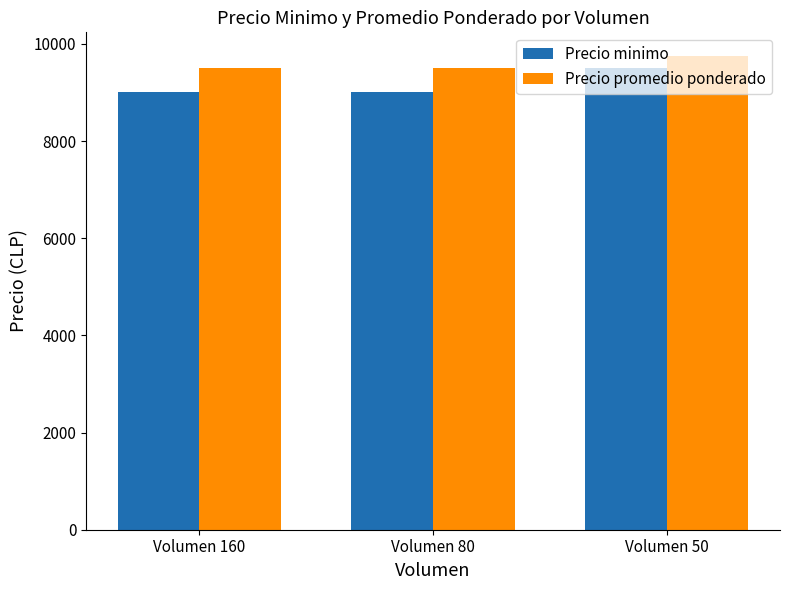

How many data points does each series have?

3